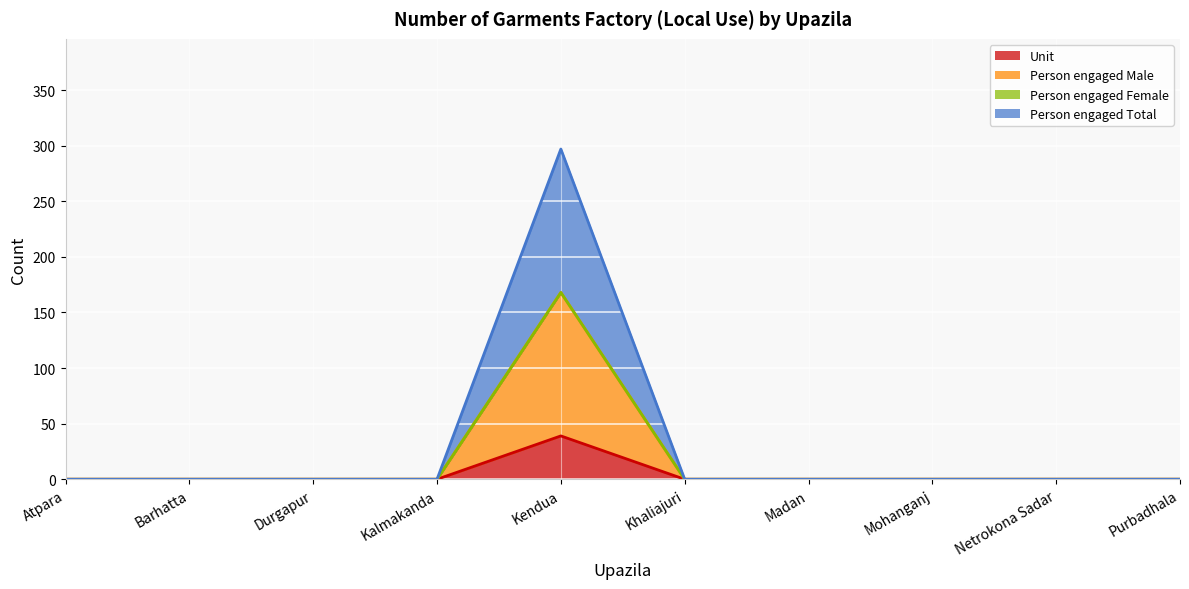

The value of Person engaged Male at Khaliajuri is -14. True or false?

False